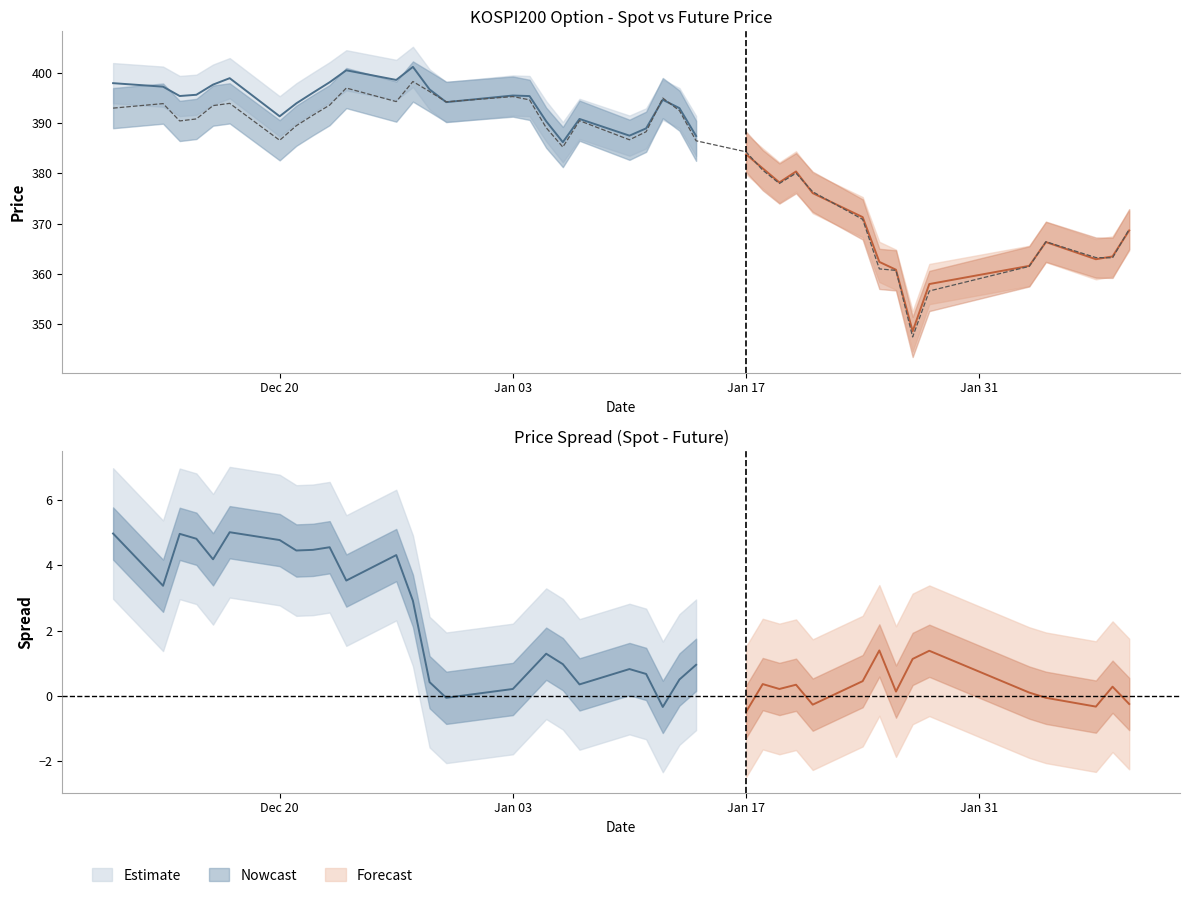

What position from the left is Dec 20?

7